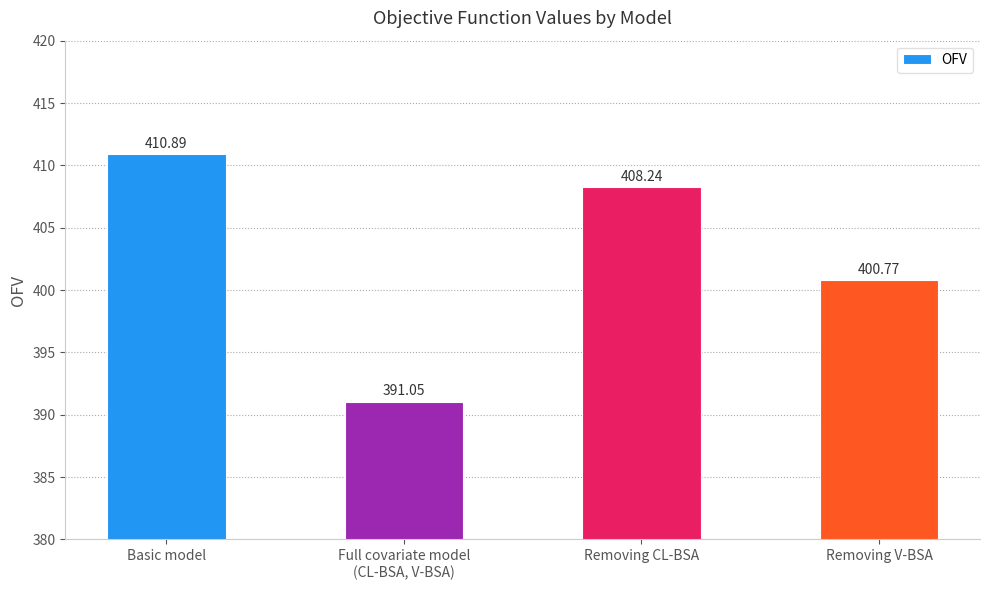

What is the maximum value shown in the chart?

410.9